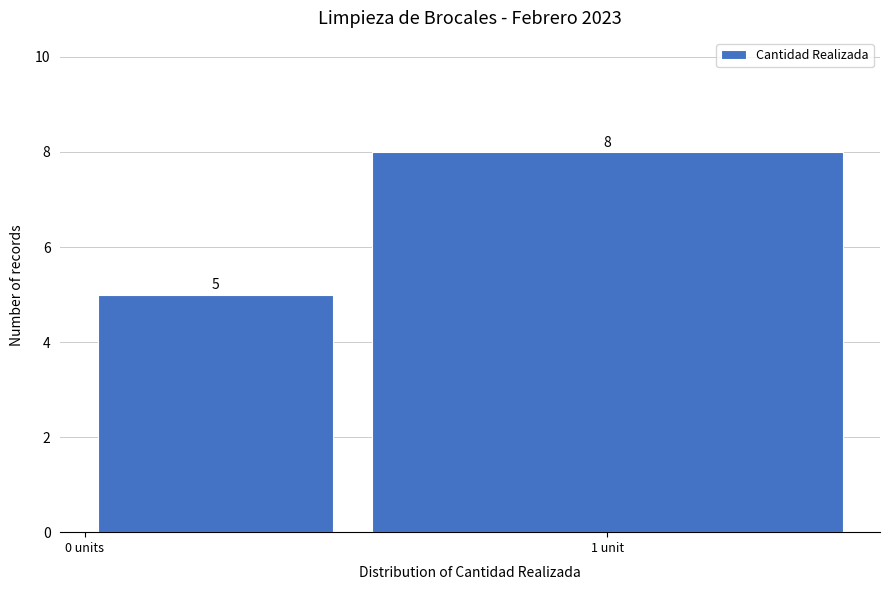

Reading left to right, what are all the values shown in this chart?

5	8